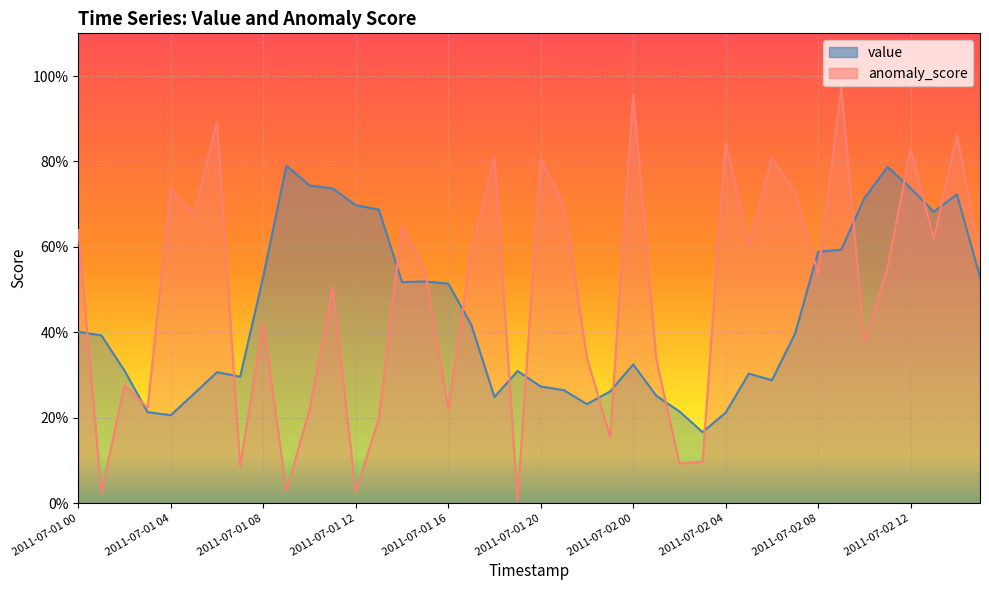

The value series shows 0.5 at 2011-07-02 11. True or false?

False